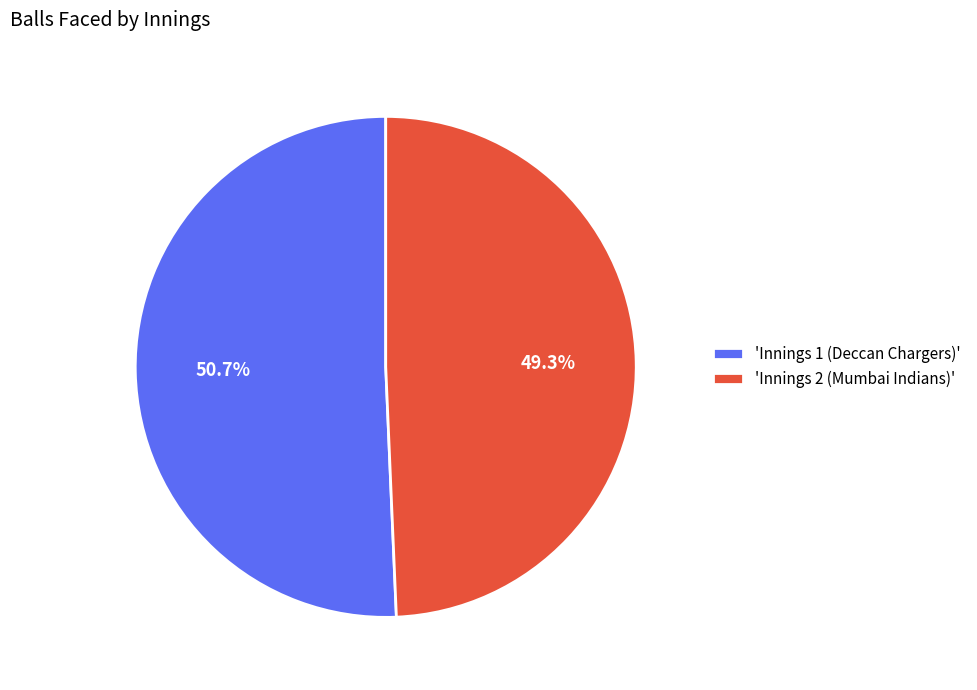

Which slice is the smallest?

'Innings 2 (Mumbai Indians)'